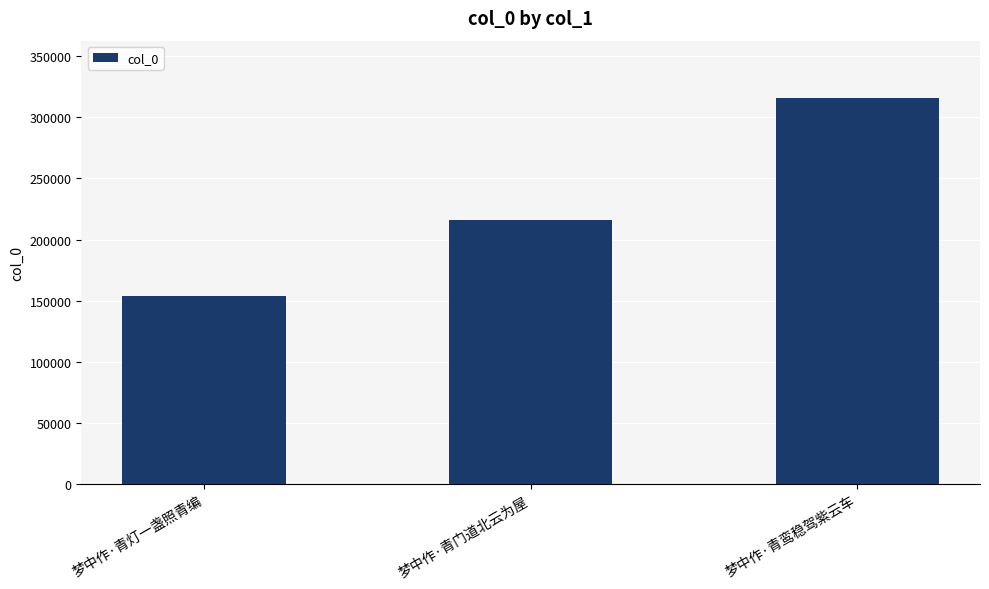

Does the chart contain stacked bars?

No